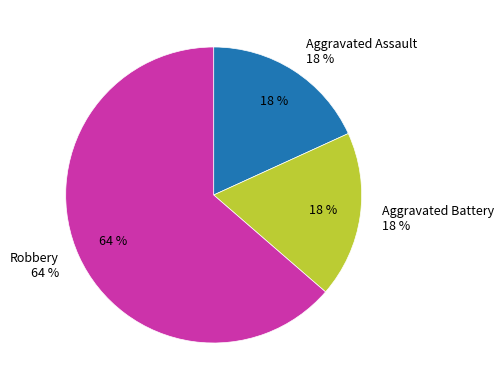

To the nearest percent, what percentage of the pie is Aggravated Assault?

18%